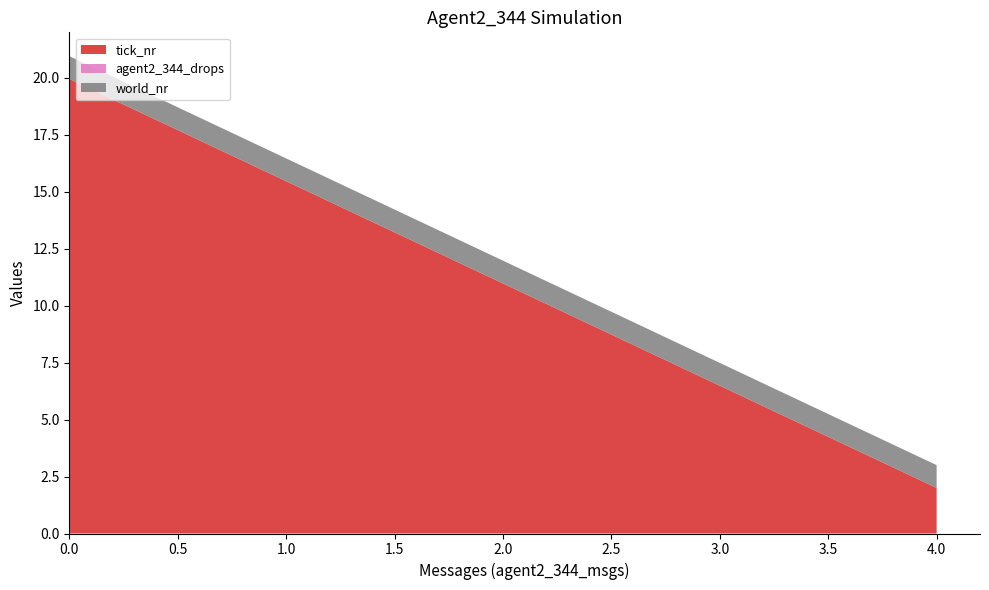

Is it true that tick_nr equals 2.0 at 4.0?

True